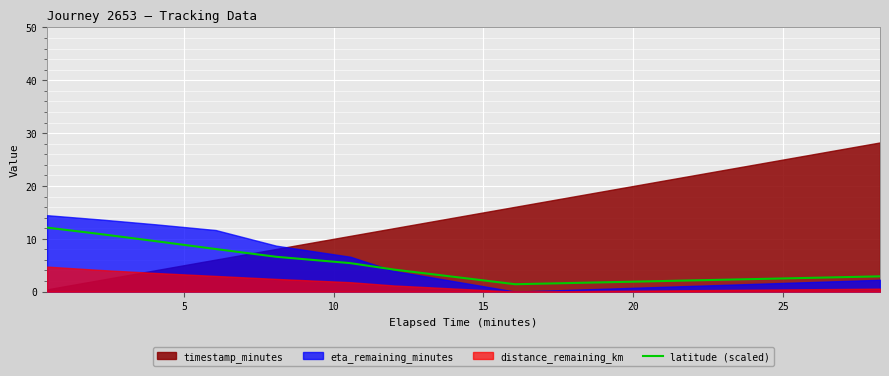

What is the minimum value for latitude (scaled)?

1.4